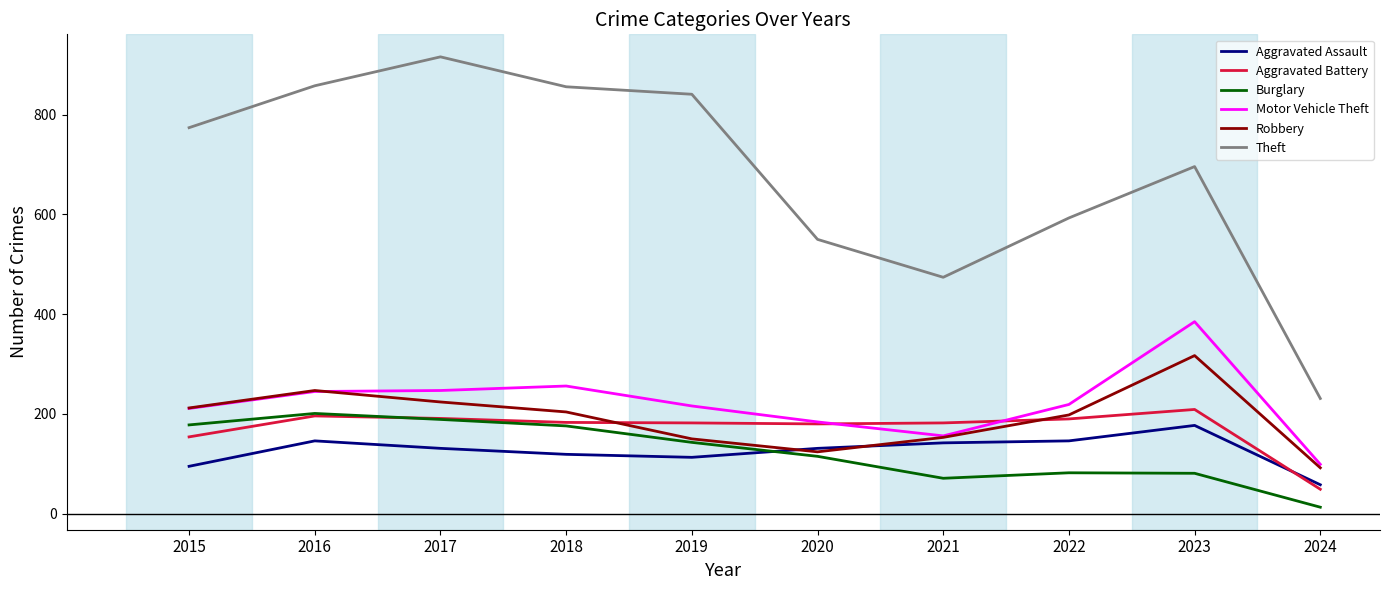

What is the total value across all series at 2022?

1428